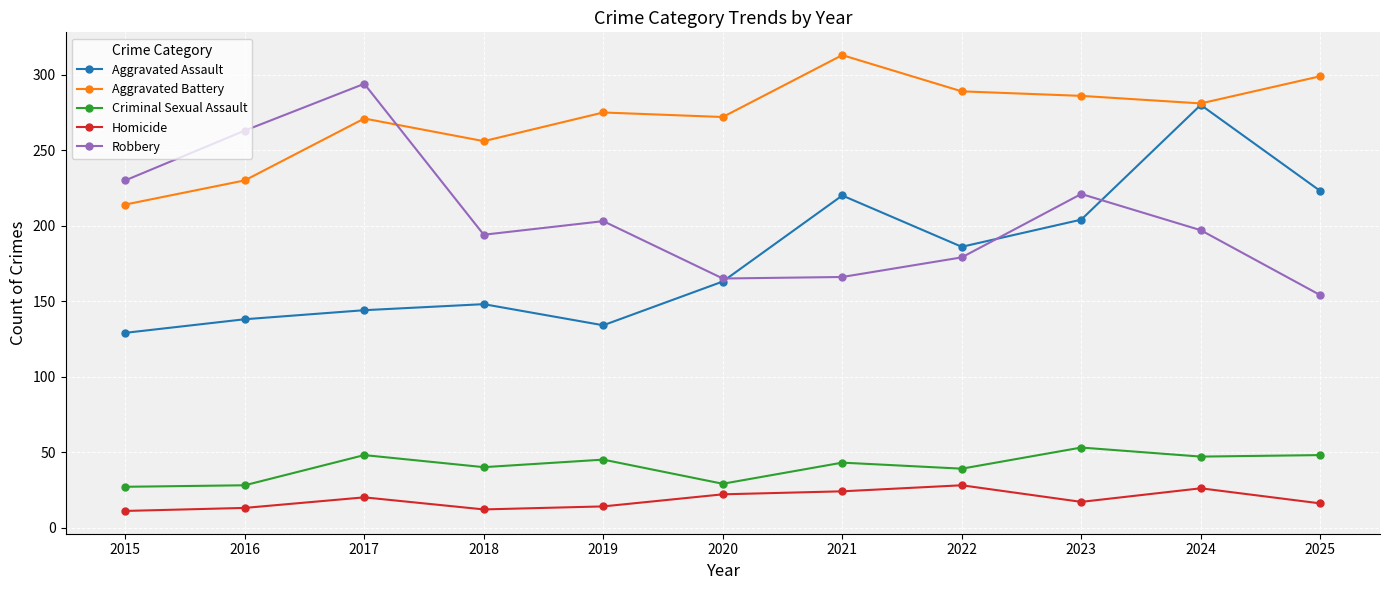

What is the total value across all series at 2020?

651